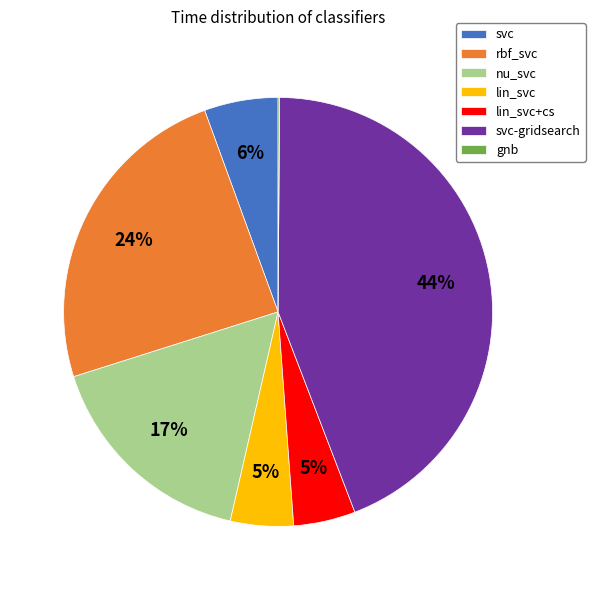

Which category has the biggest portion of the pie?

svc-gridsearch